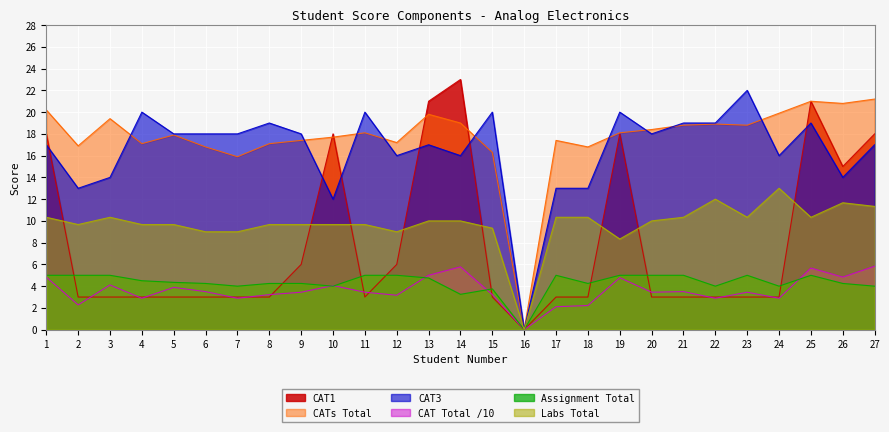

How many intersections are there between CAT1 and CAT Total /10?

13